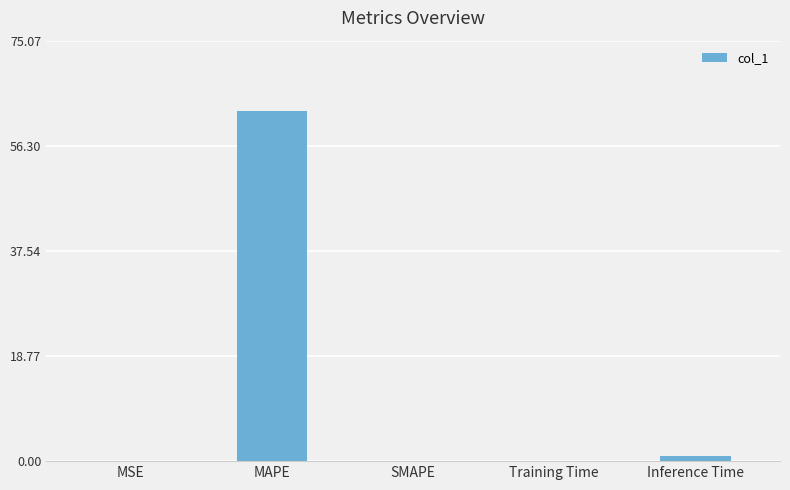

What is the sum of all values?

63.6